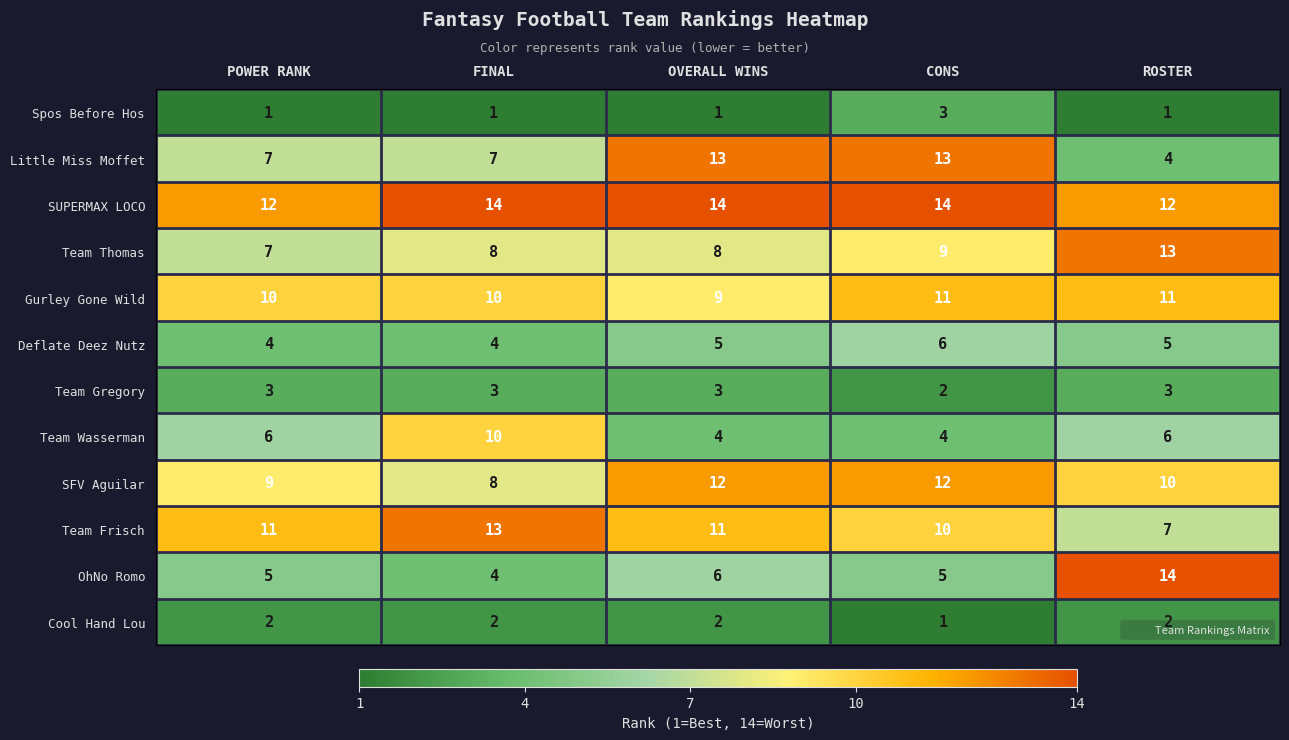

What is the difference between the maximum and minimum values in the Team Frisch series?

6